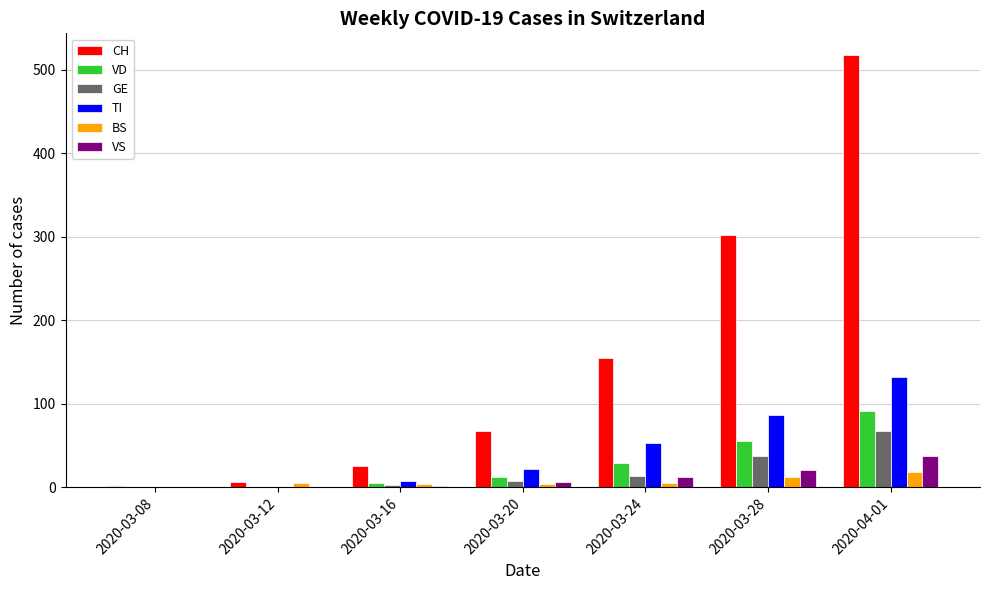

Which label corresponds to the largest value in the chart?

2020-04-01